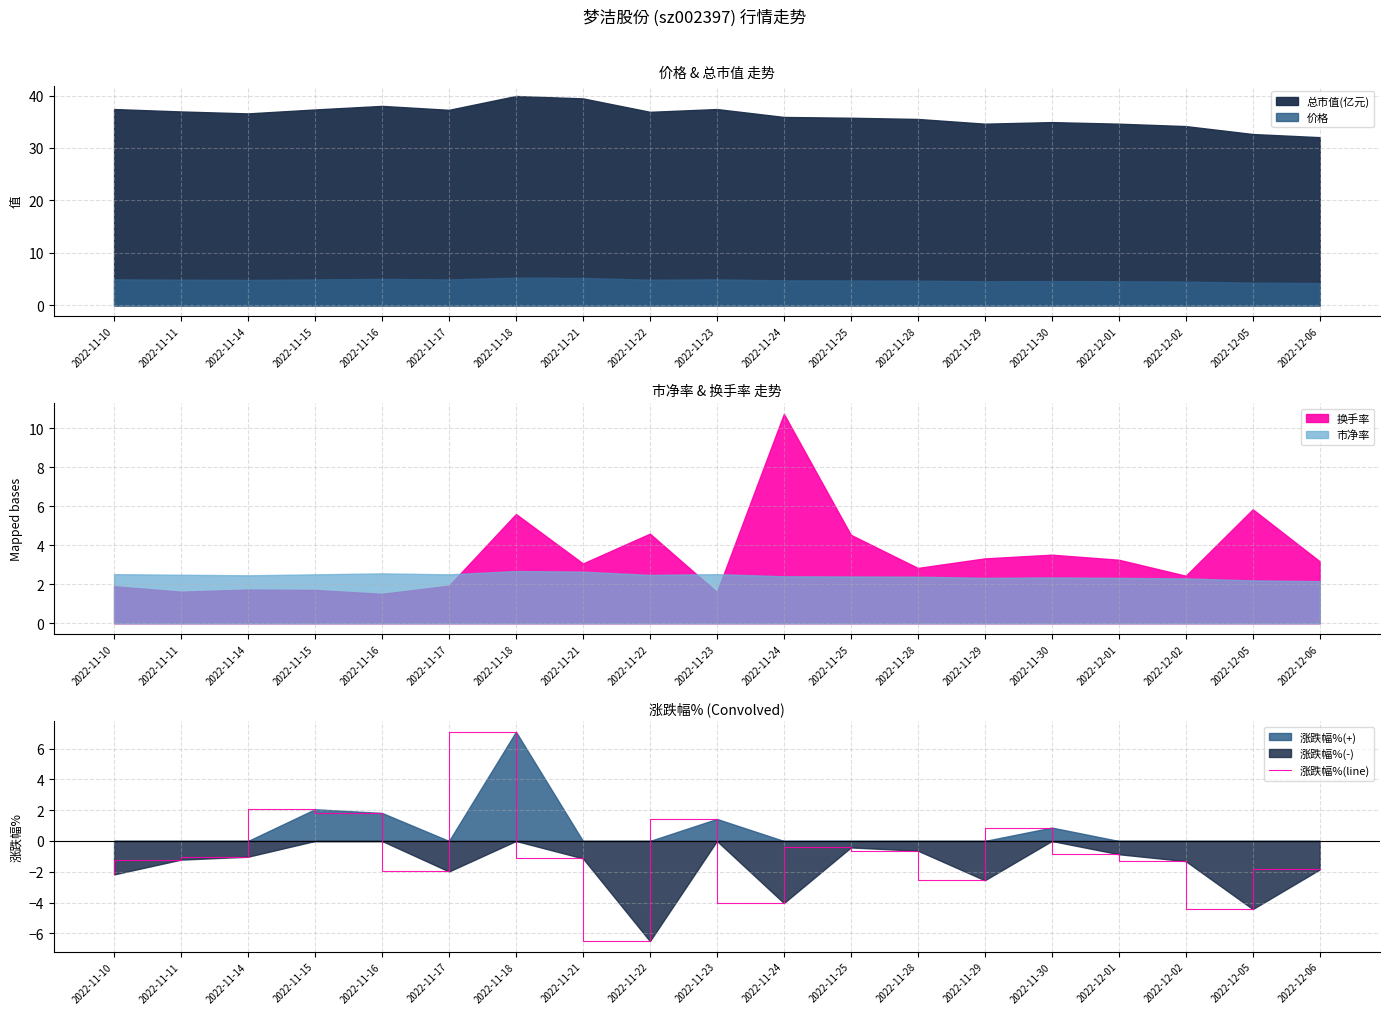

Reading left to right, extract all data points from this chart.

2022-11-10=-2.2	2022-11-11=-1.2	2022-11-14=-1.0	2022-11-15=2.1	2022-11-16=1.8	2022-11-17=-2.0	2022-11-18=7.1	2022-11-21=-1.1	2022-11-22=-6.5	2022-11-23=1.4	2022-11-24=-4.0	2022-11-25=-0.4	2022-11-28=-0.6	2022-11-29=-2.5	2022-11-30=0.9	2022-12-01=-0.9	2022-12-02=-1.3	2022-12-05=-4.4	2022-12-06=-1.9